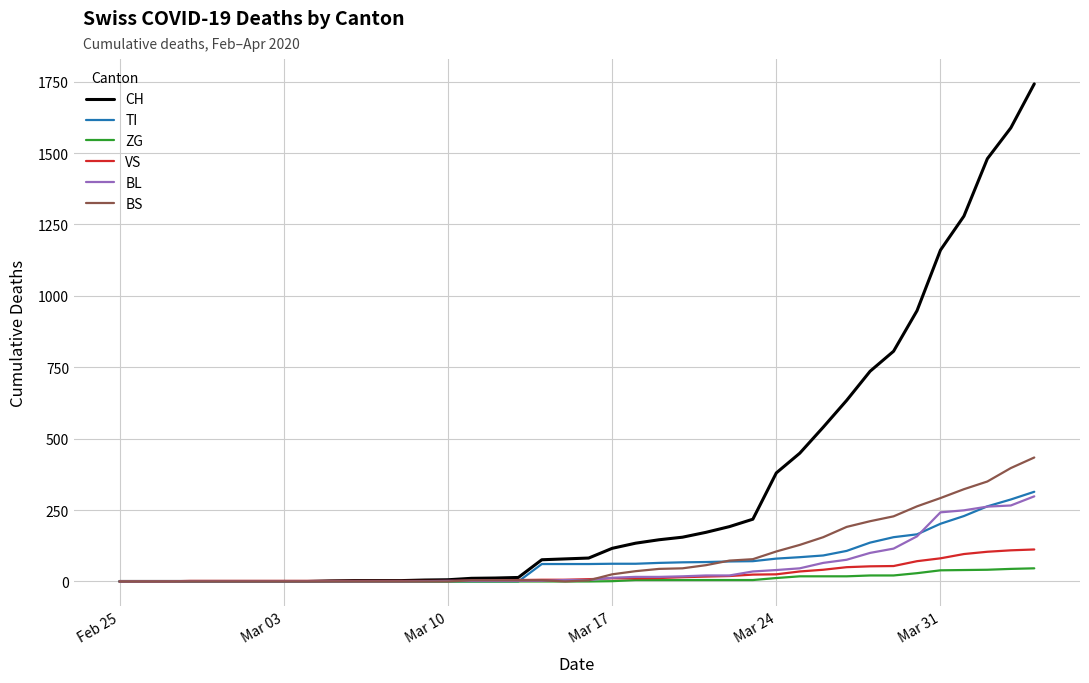

Which series has the largest total across all categories?

CH